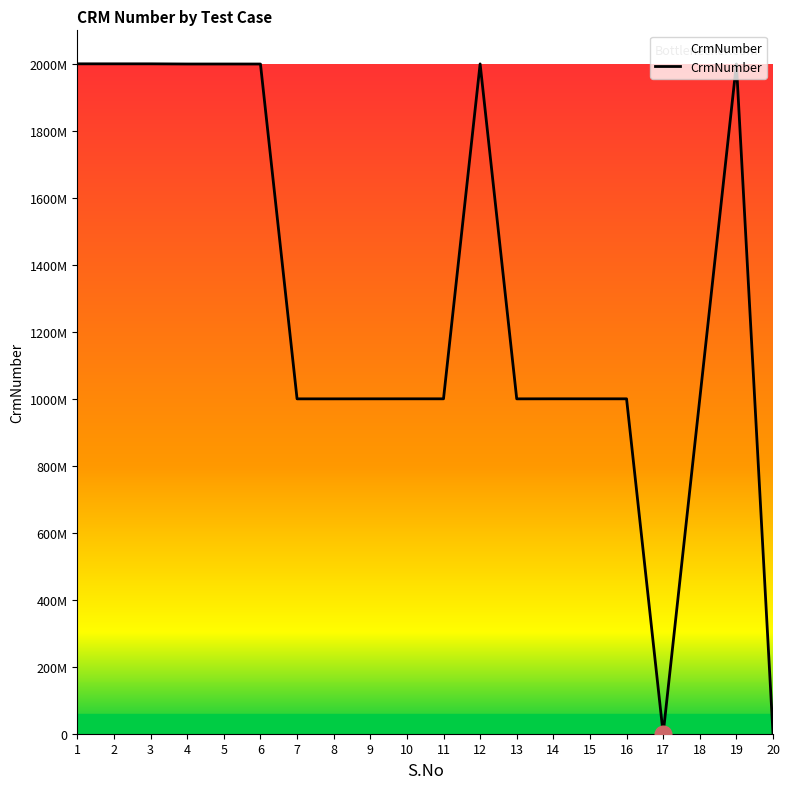

What is the average value?

1300168002